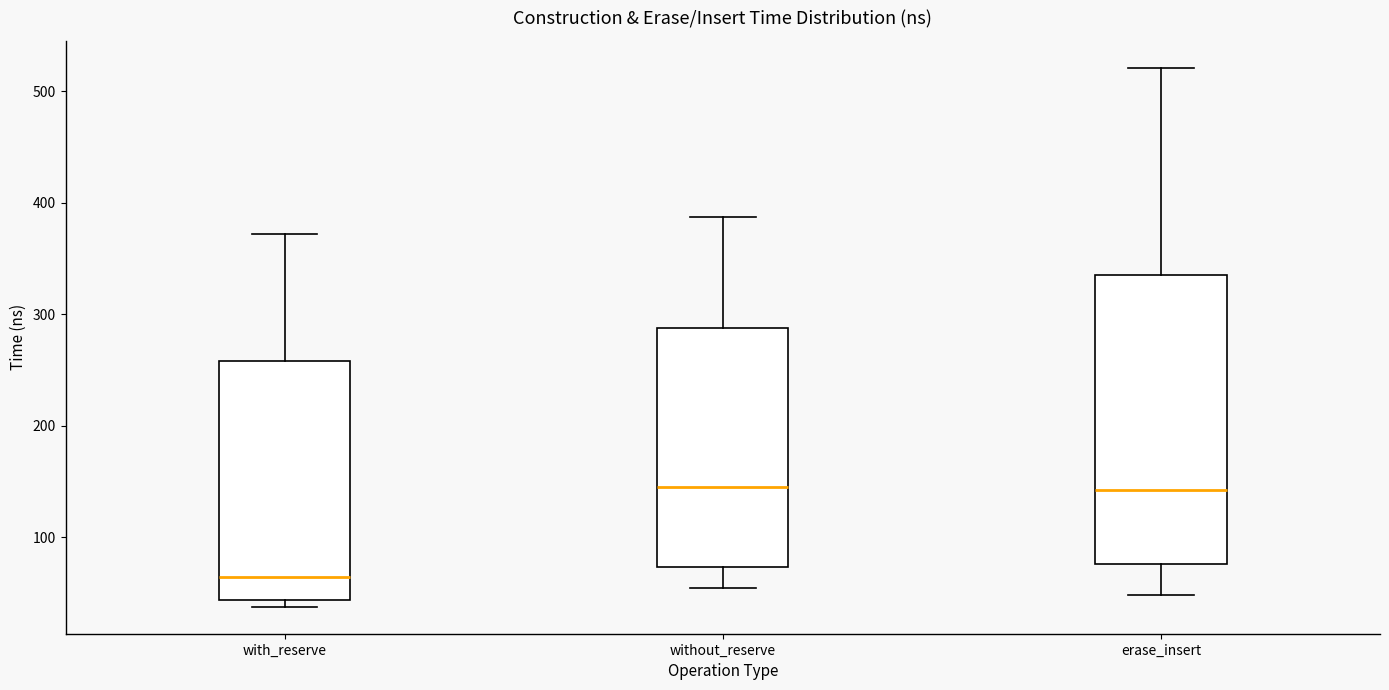

Which box's median line is the lowest?

with_reserve